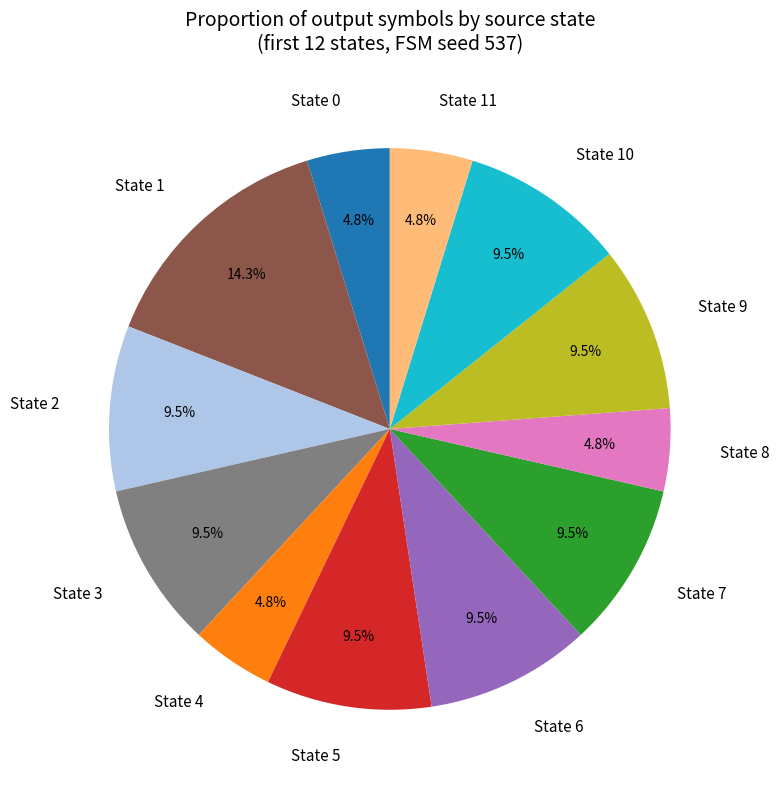

What percentage do State 10 and State 9 together represent?

19.0%